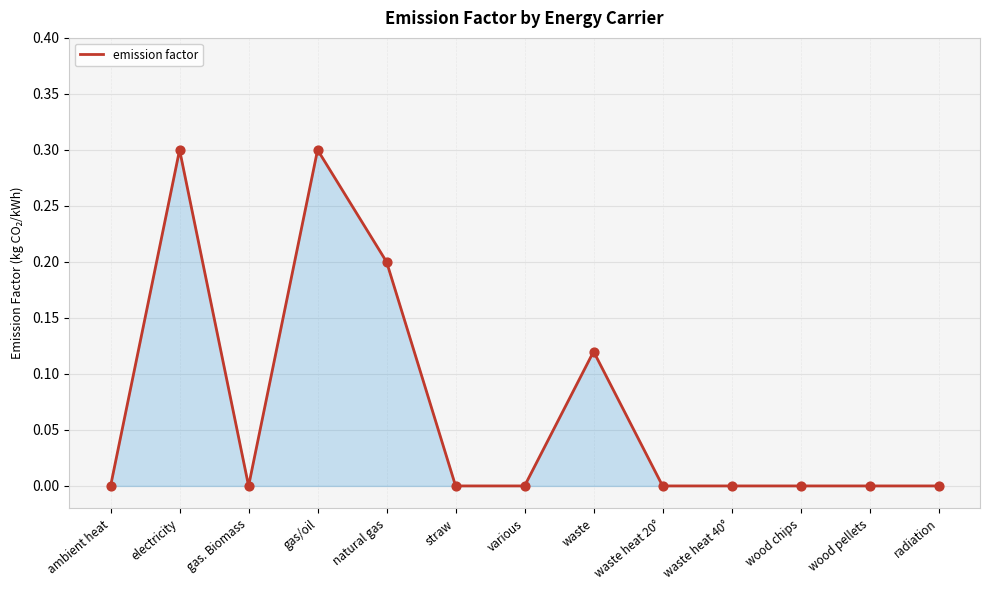

What is the maximum value shown in the chart?

0.3